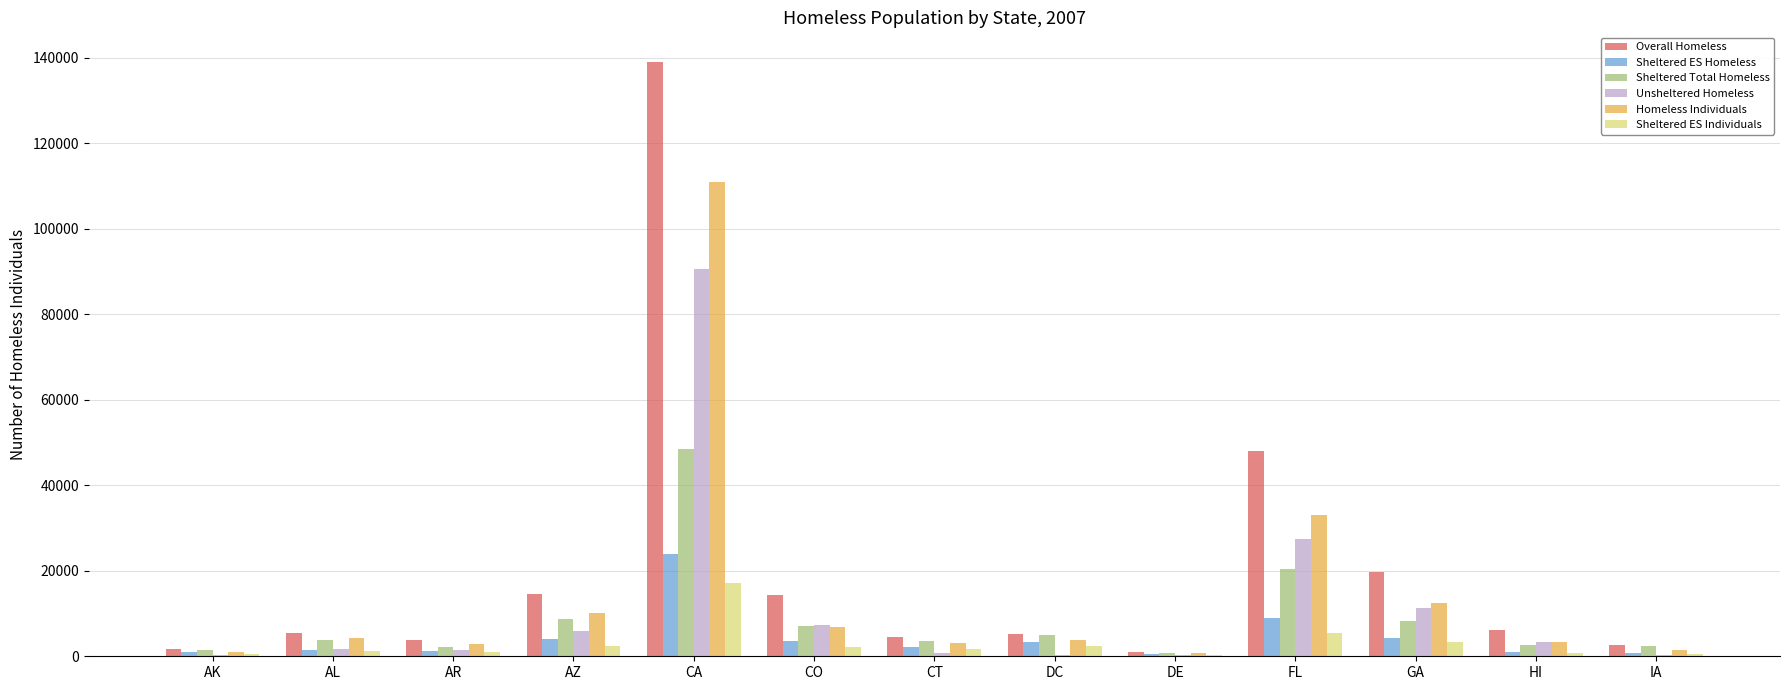

What is the total value across all series at CT?

16030